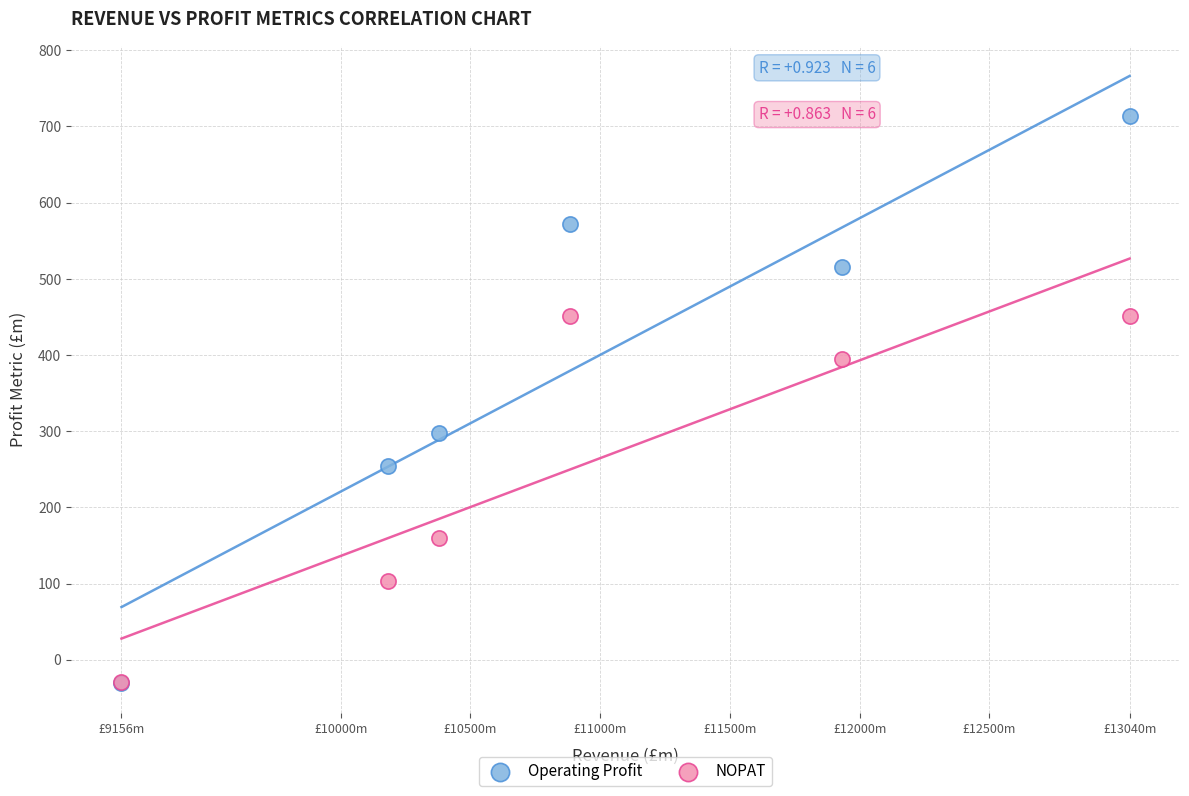

Across all series, what Y value is closest to 341?

298.1